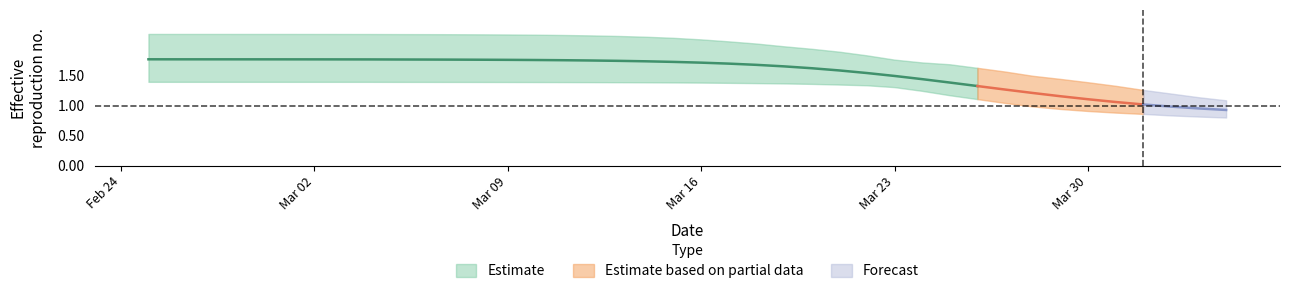

Which has a higher value, 2 or 34?

2